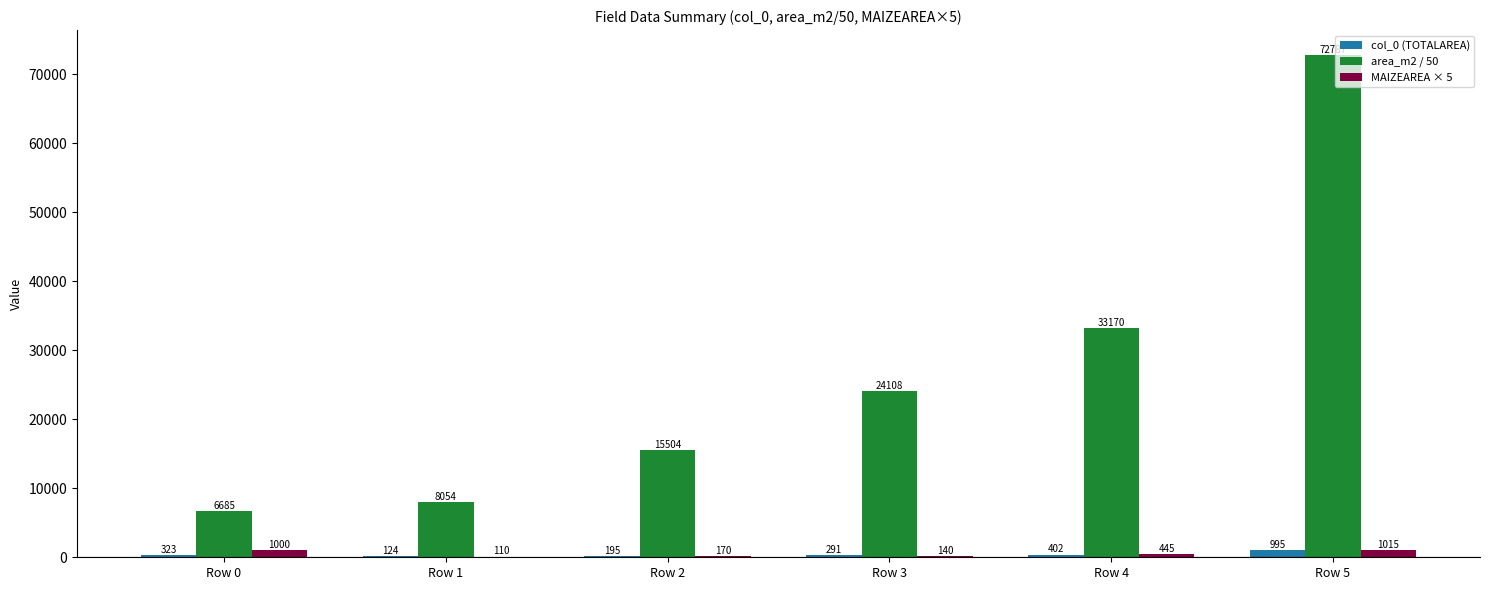

Which series changed the most between Row 3 and Row 5?

area_m2 / 50